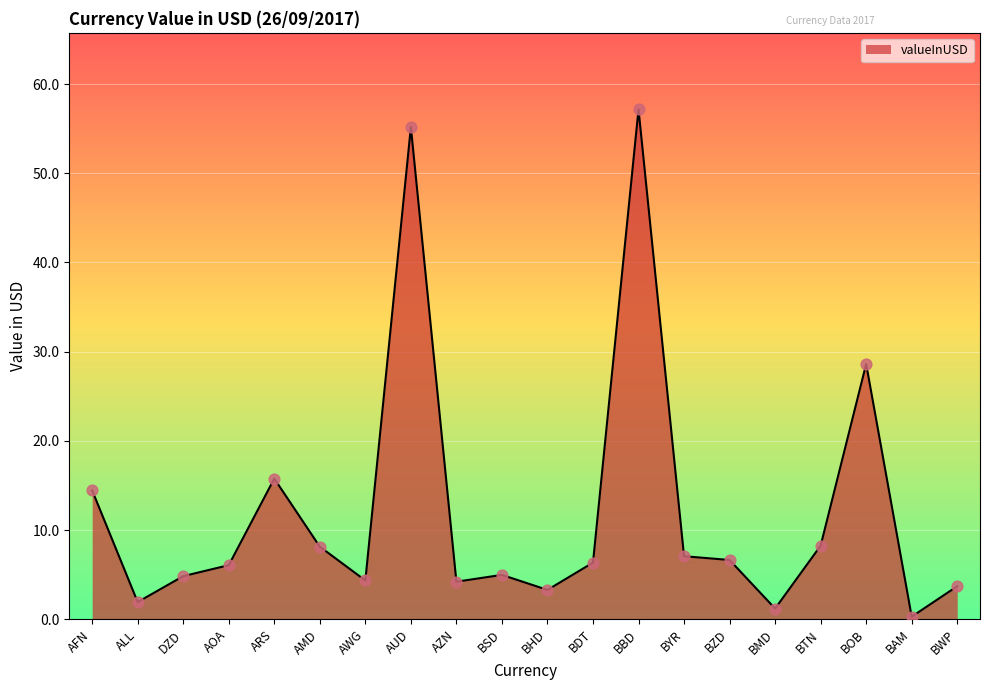

What is the change in value from DZD to BZD?

+1.8